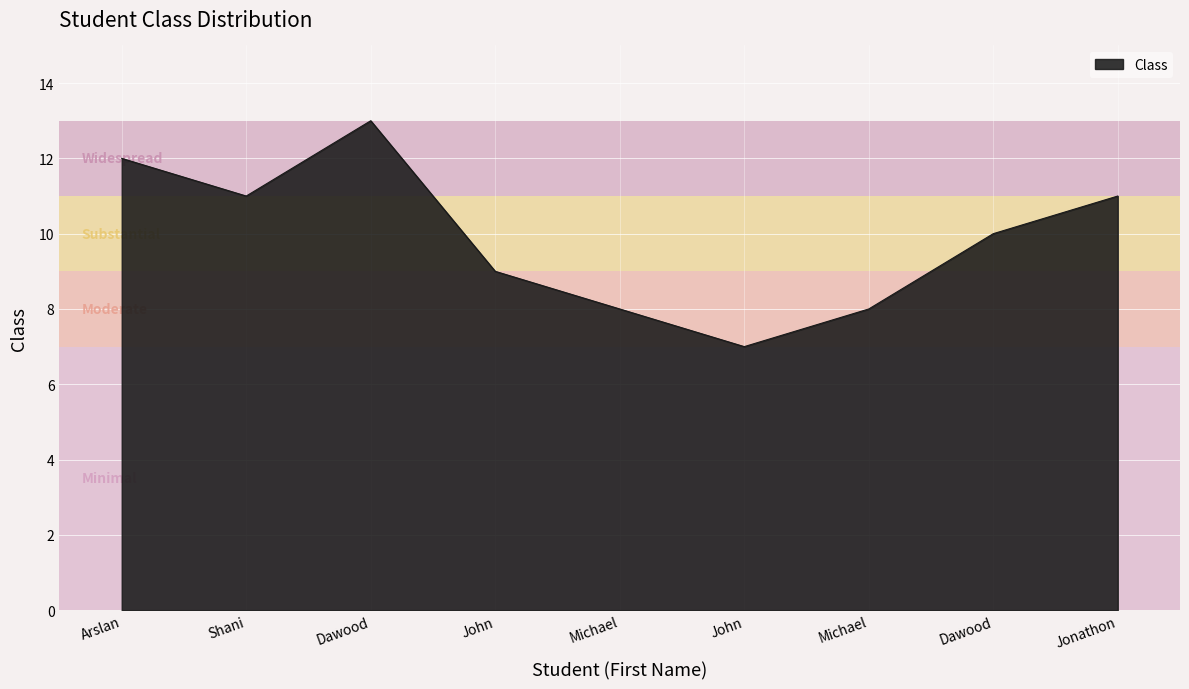

What is the value of the 2nd point from the left?

11